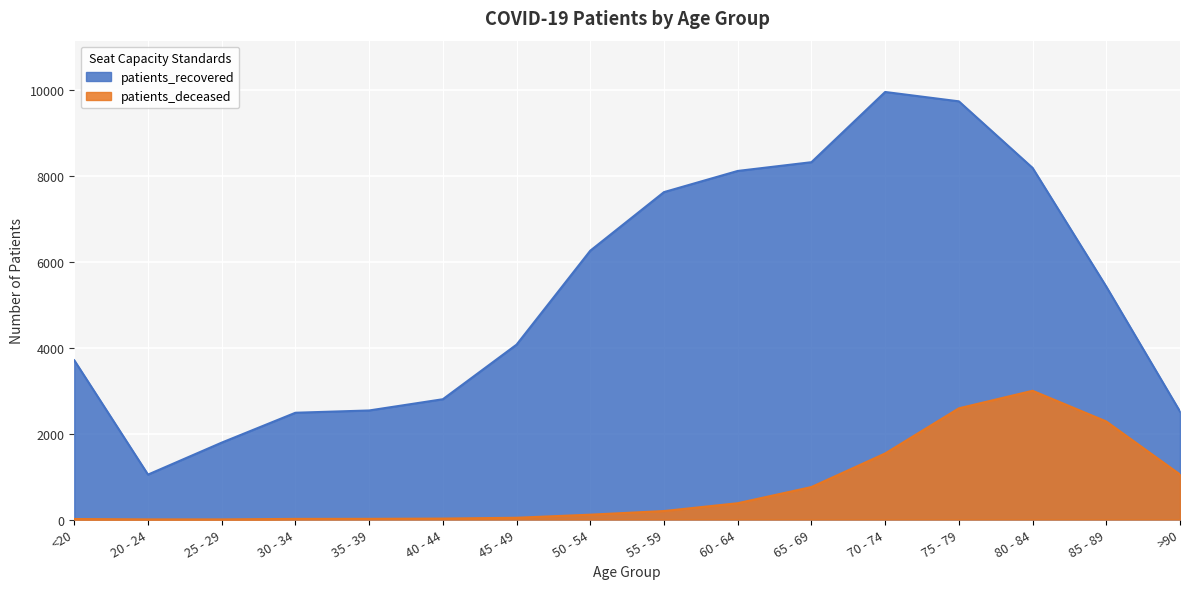

Which series has the largest range (max minus min)?

patients_recovered